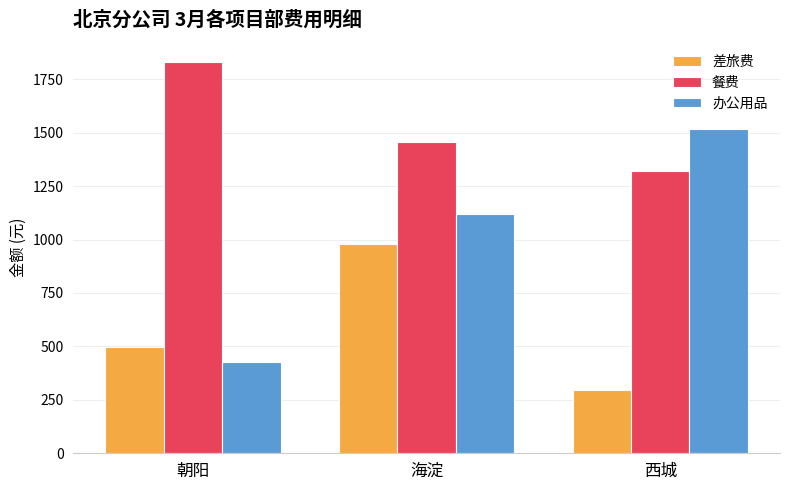

Is it true that 办公用品 equals 1517 at 西城?

True